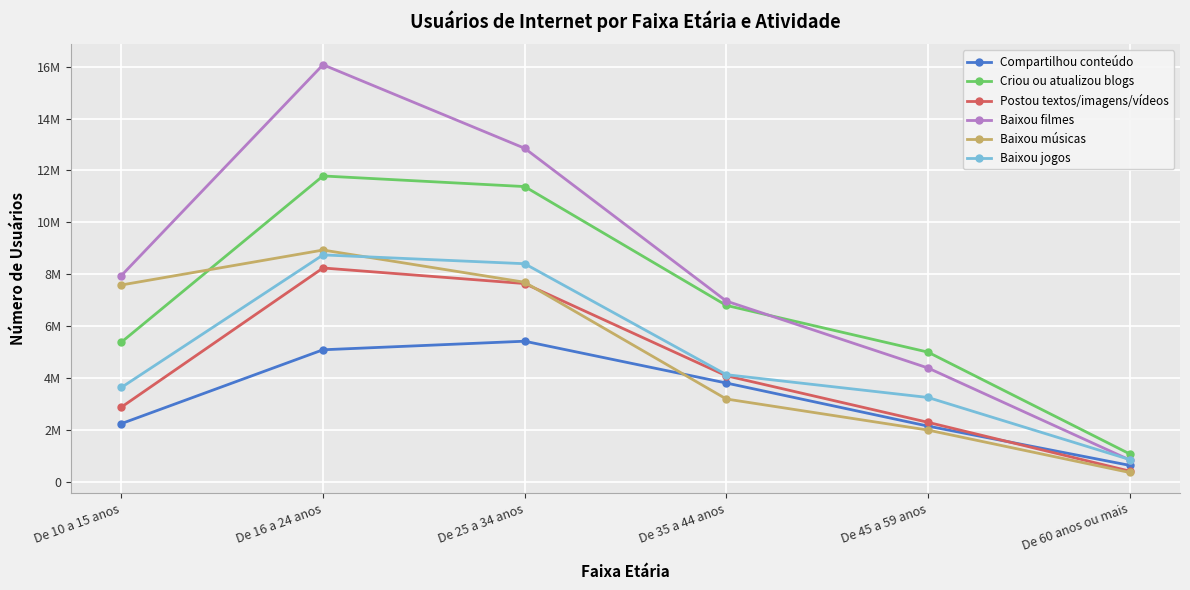

What is the difference between the second highest and minimum values in the Compartilhou conteúdo series?

4451685